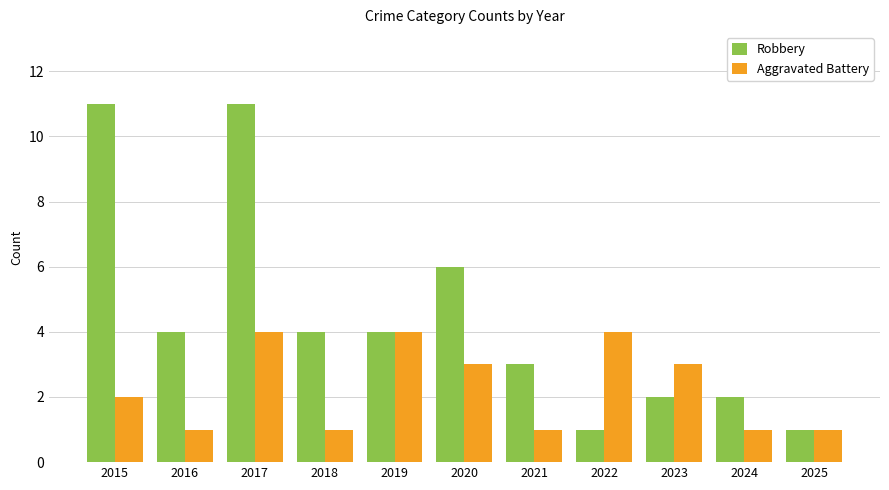

Which series has the largest range (max minus min)?

Robbery